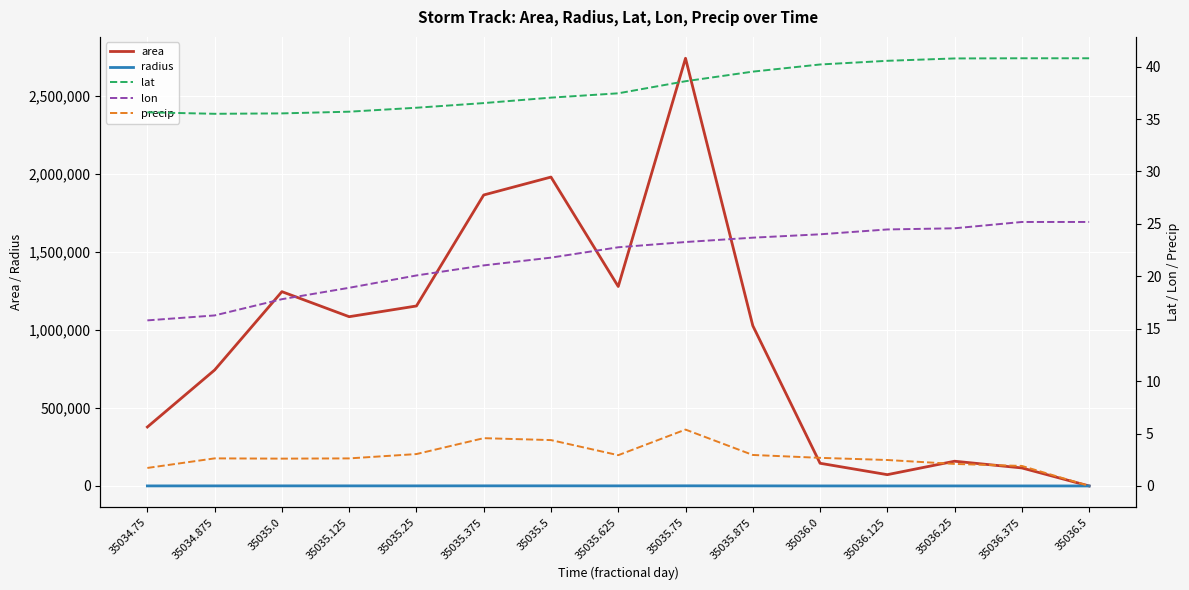

At how many categories does at least one series exceed 1611808?

3